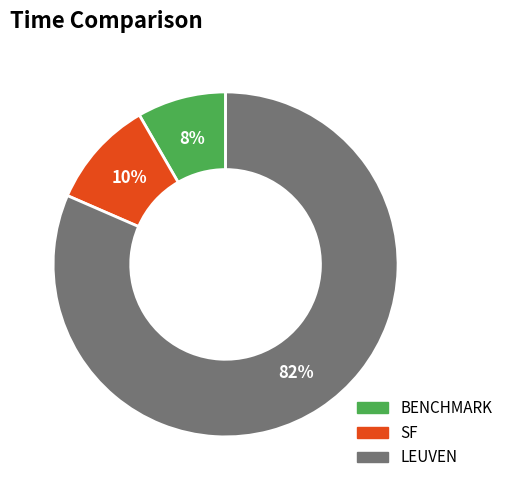

Is it true that BENCHMARK is 8% of the pie?

True